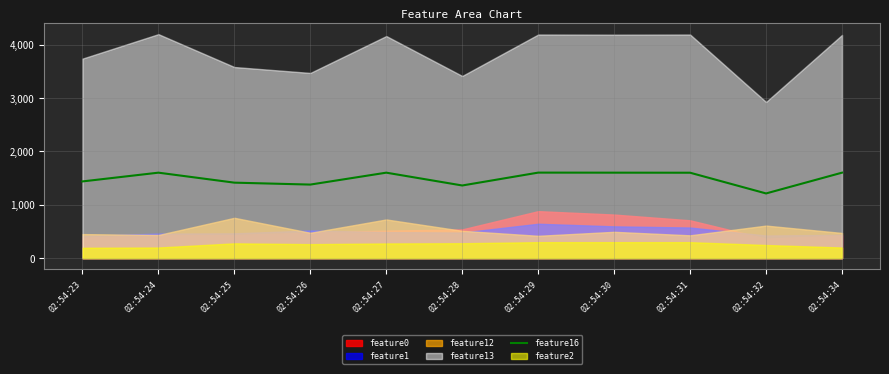

What is the sum of the values at 02:54:29 and 02:54:25?

3016